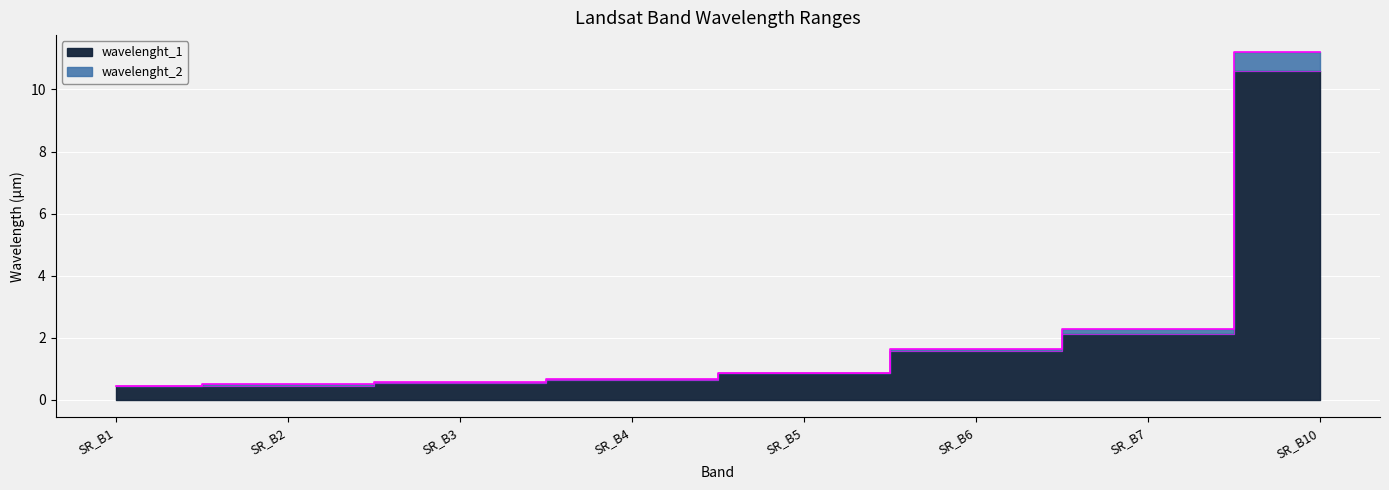

True or false: wavelenght_1 and wavelenght_2 cross at least once.

False